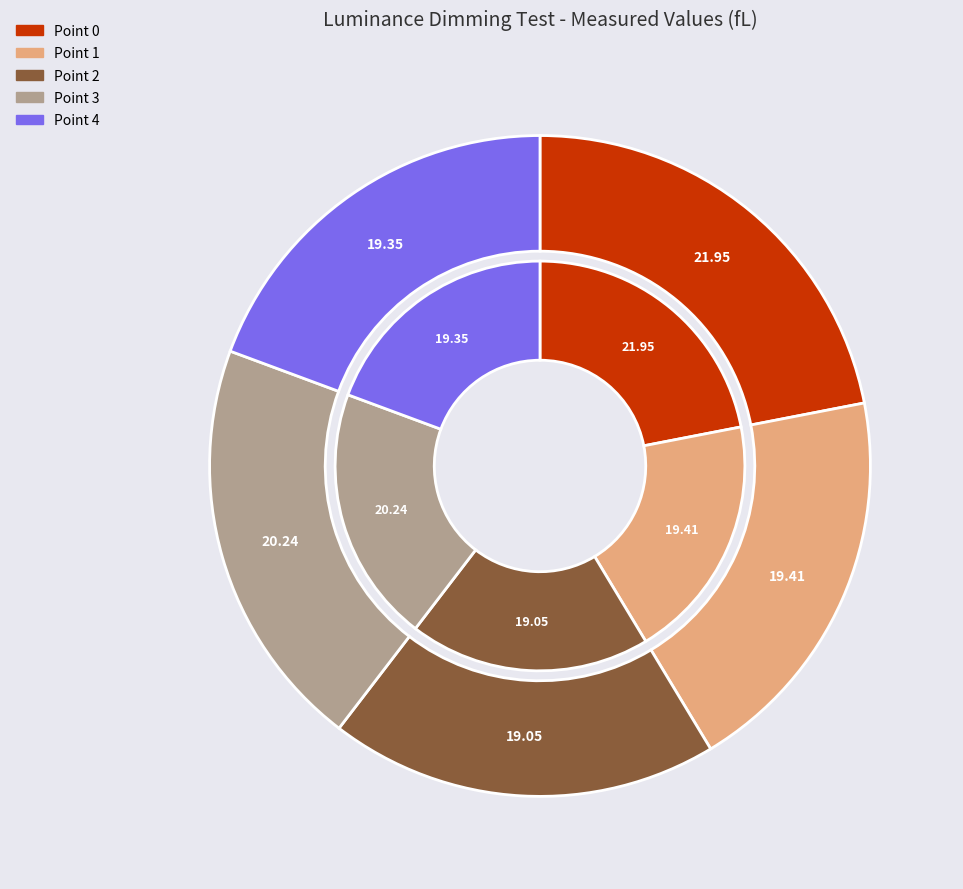

How many segments does this pie chart have?

5